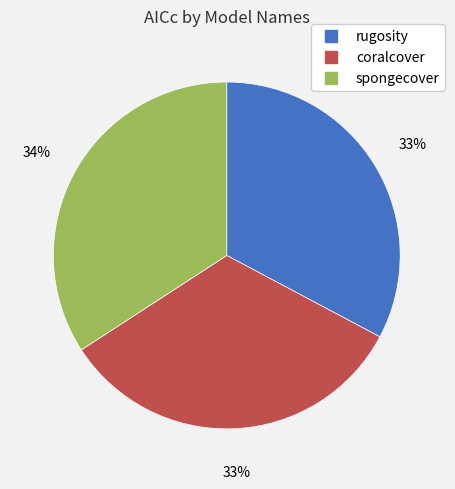

True or false: spongecover accounts for 34% of the total.

True